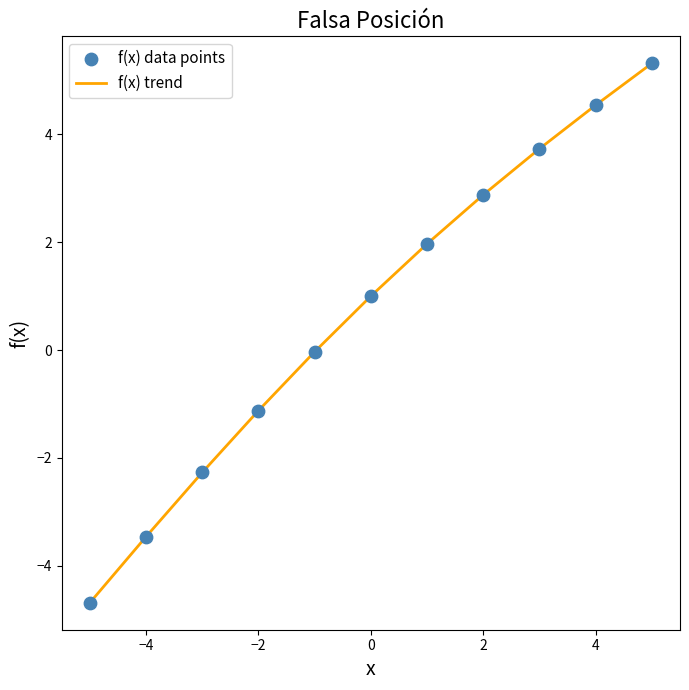

What is the minimum value shown in the chart?

-4.7